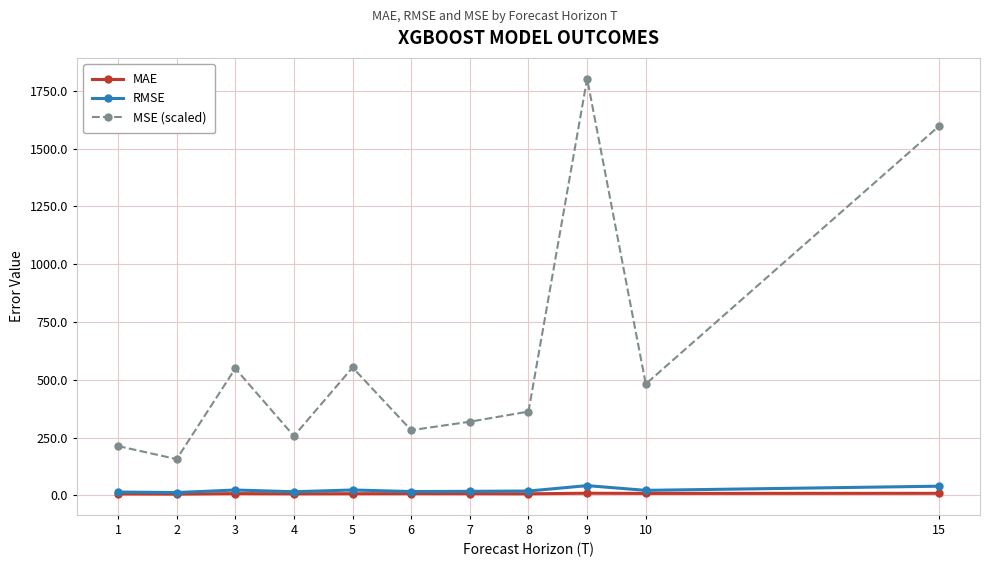

True or false: MAE and MSE (scaled) cross at least once.

False